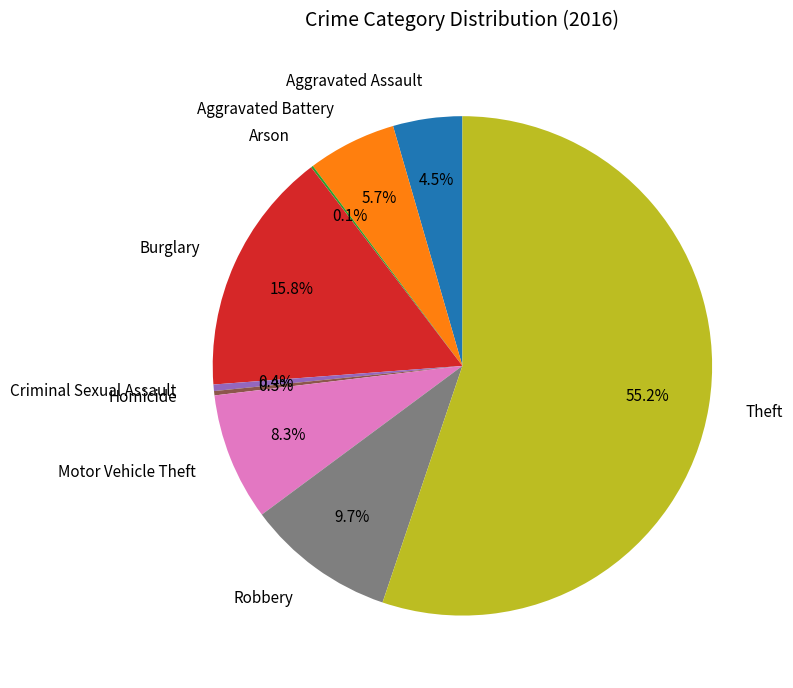

Is there any slice that represents more than half of the pie?

Yes